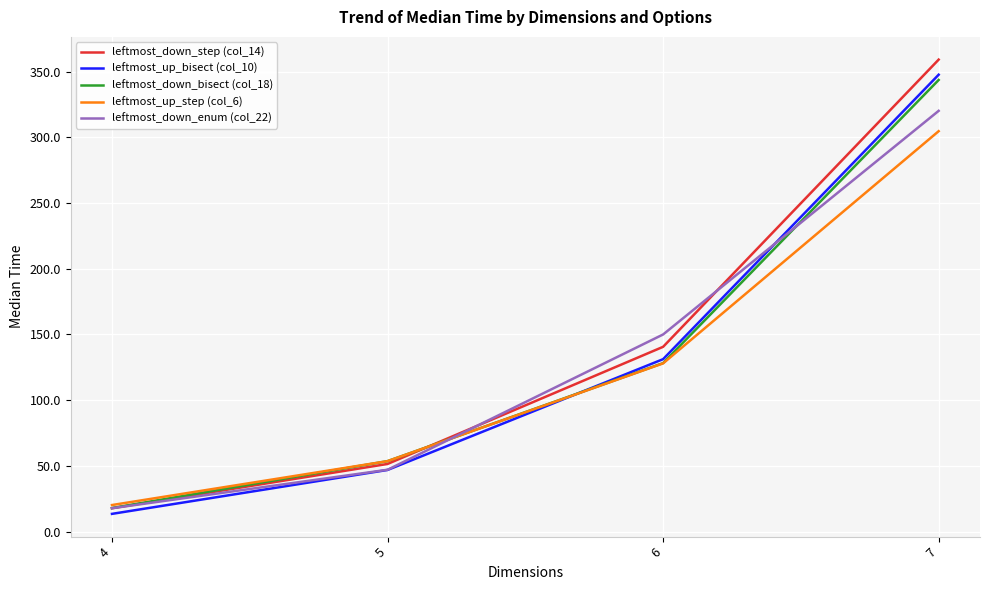

What is the sum of all leftmost_down_bisect (col_18) values?

543.4